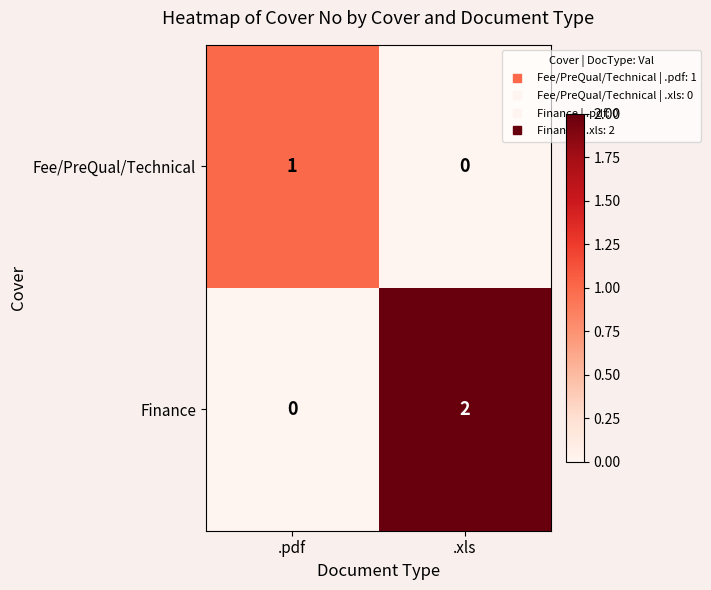

Rank the series at .xls from lowest to highest value.

Fee/PreQual/Technical, Finance